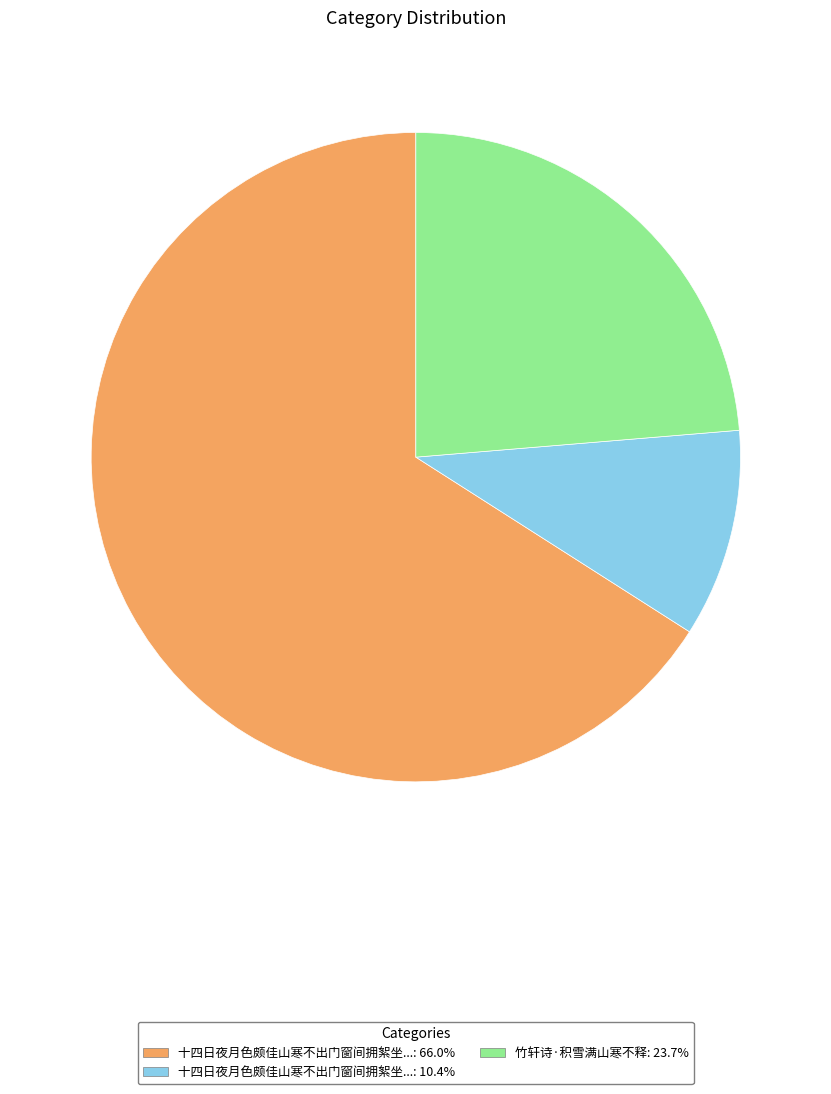

Is there any slice that represents more than half of the pie?

Yes